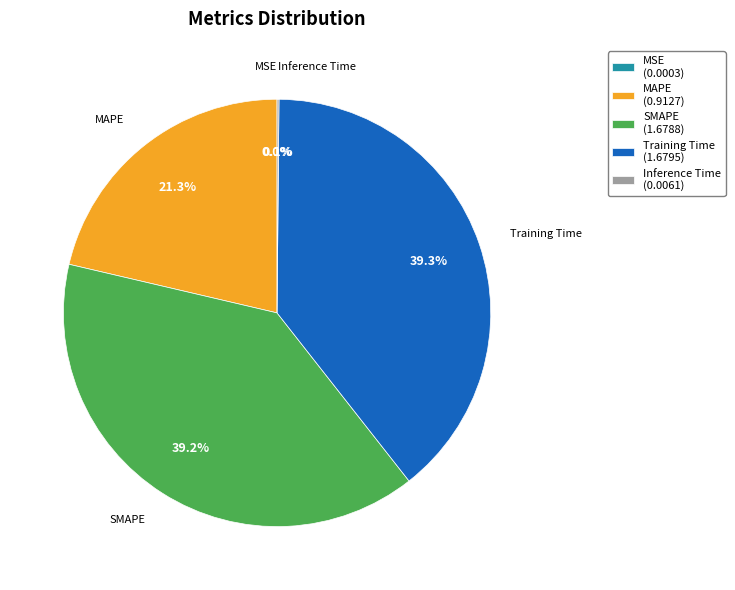

Is there any slice that represents more than half of the pie?

No